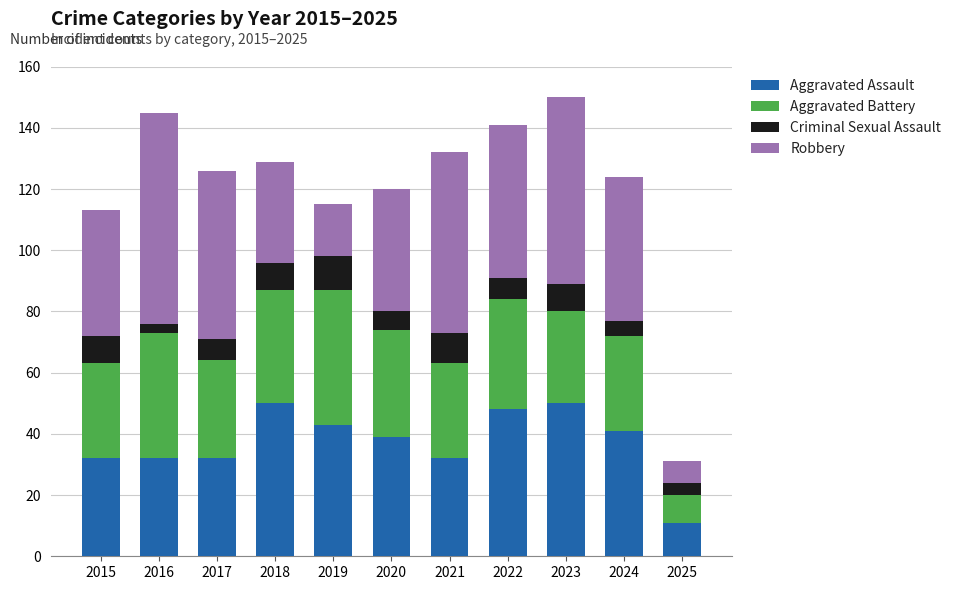

Is it true that Aggravated Assault equals 5 at 2025?

False